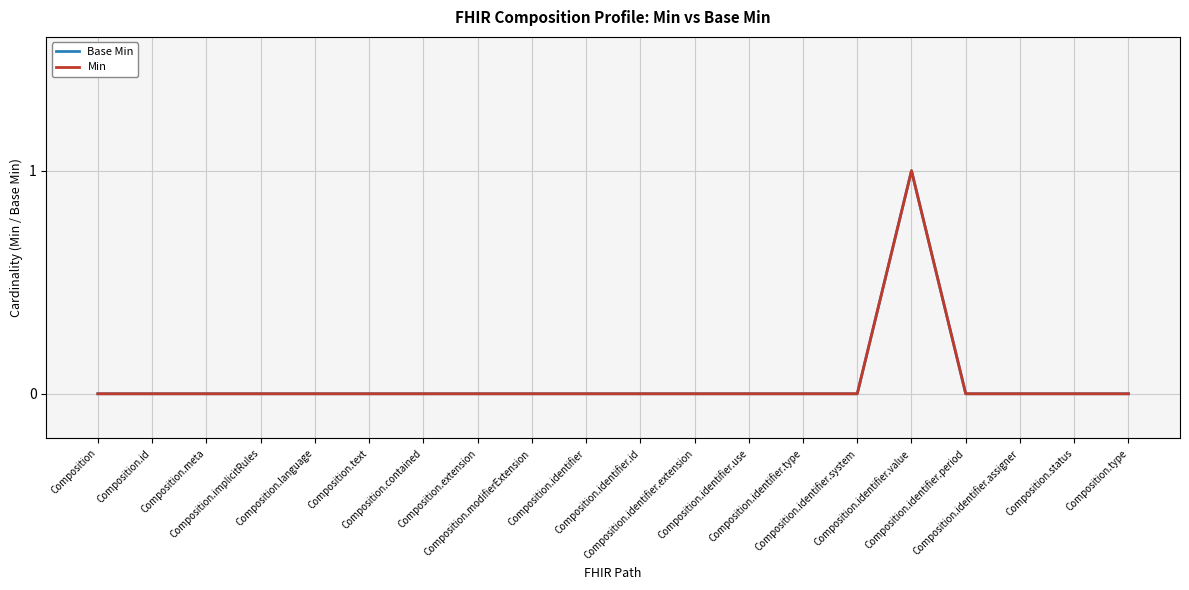

Does the chart display data point markers on the line(s)?

No